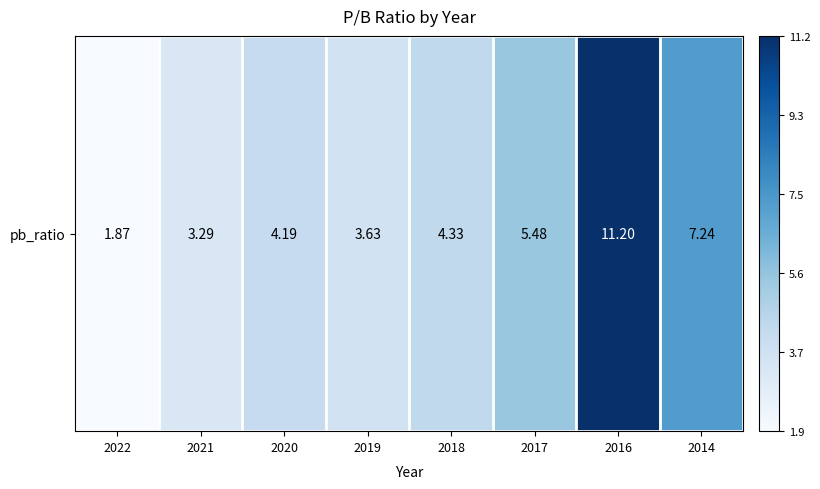

True or false: the data shows 5.5 at 2017.

True